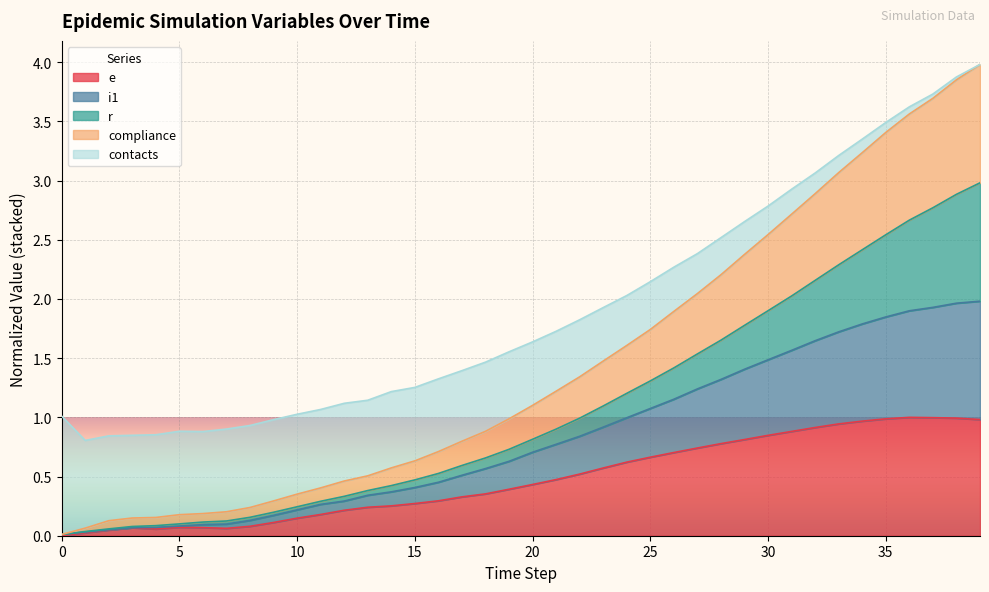

How many categories are shown in the chart?

40